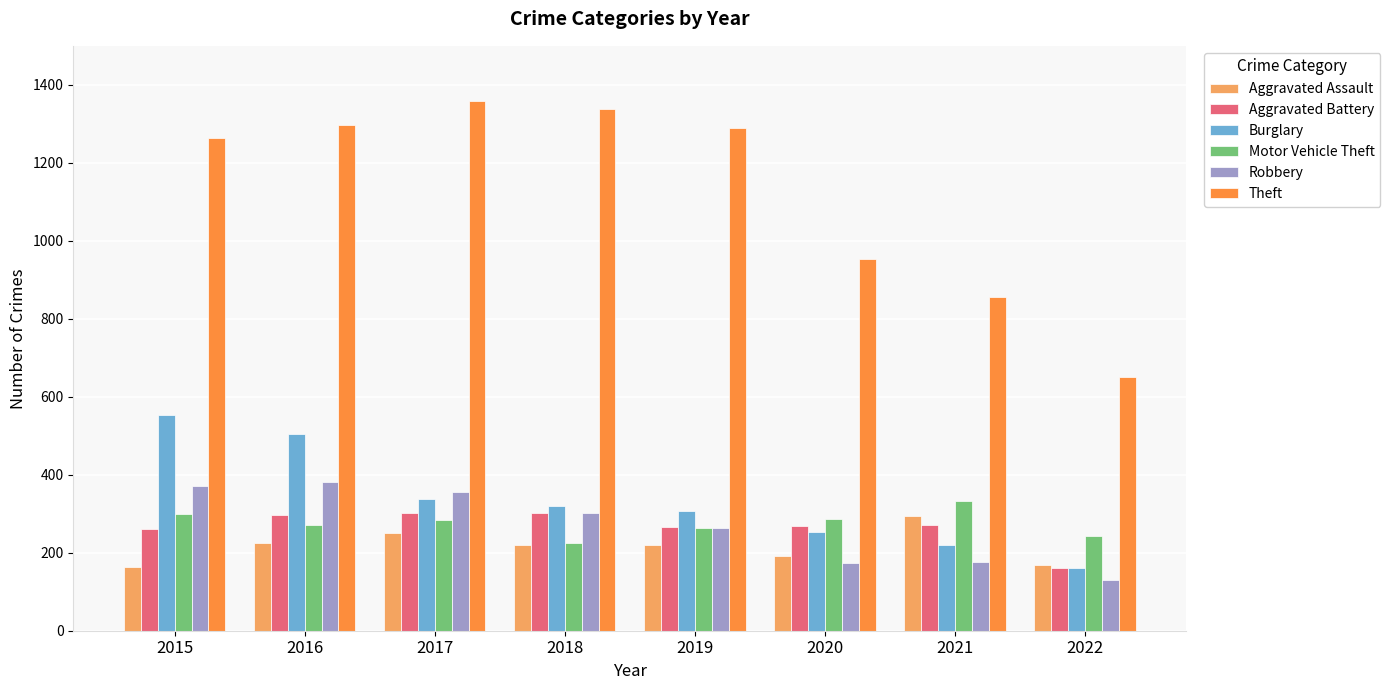

Is it true that Burglary equals 142 at 2016?

False